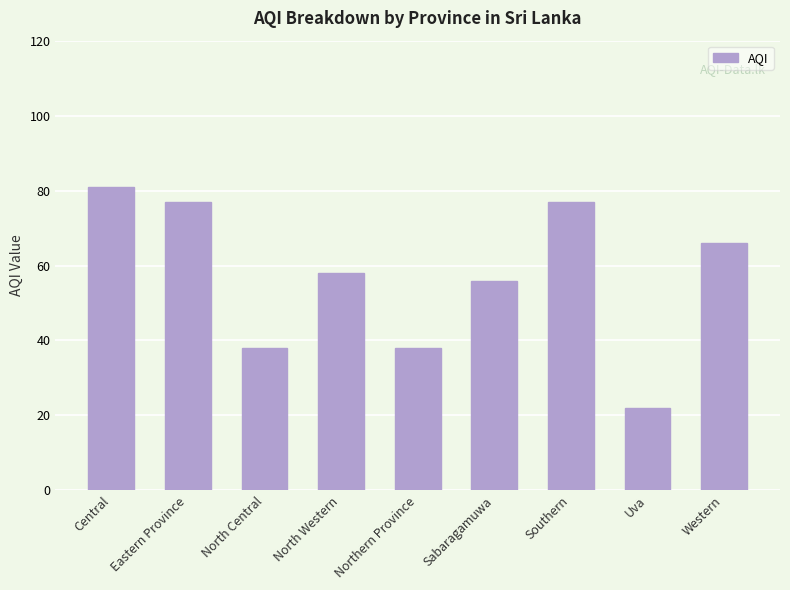

What is the label of the 9th bar from the right?

Central